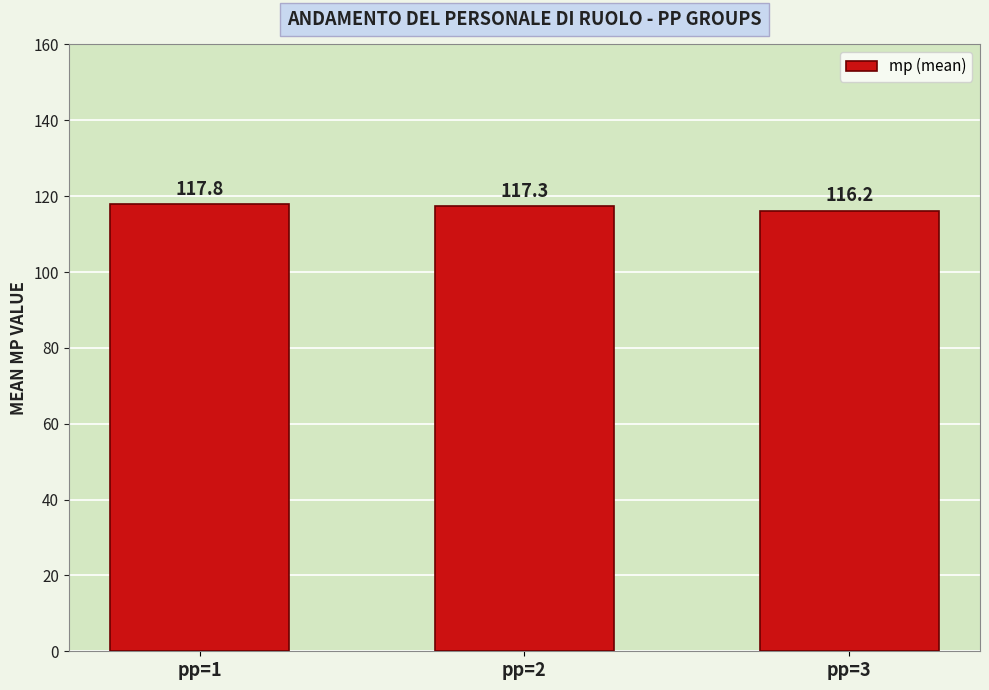

What is the change in value from pp=2 to pp=3?

-1.1